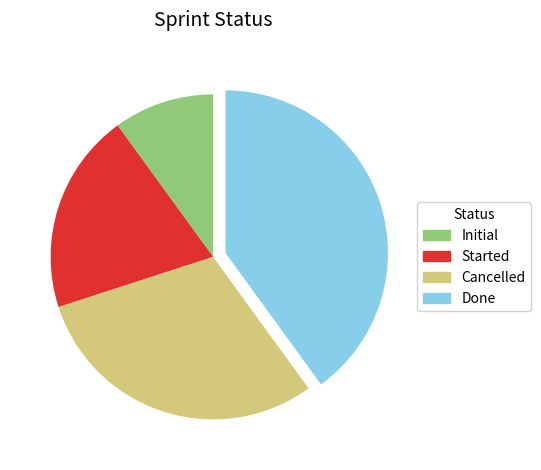

Which category has the smallest portion of the pie?

Initial